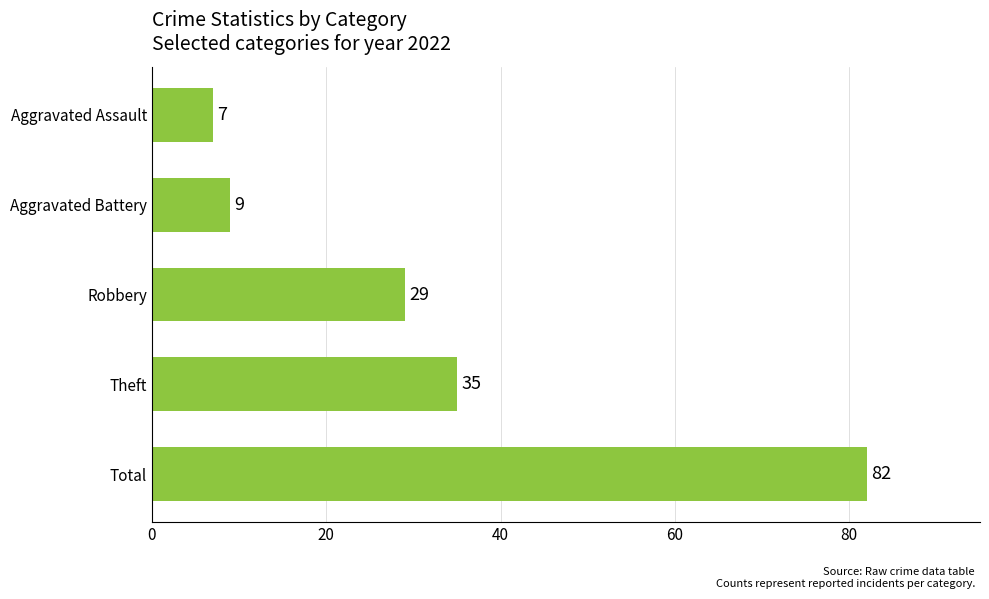

Are the bars grouped side by side (vs. stacked)?

No